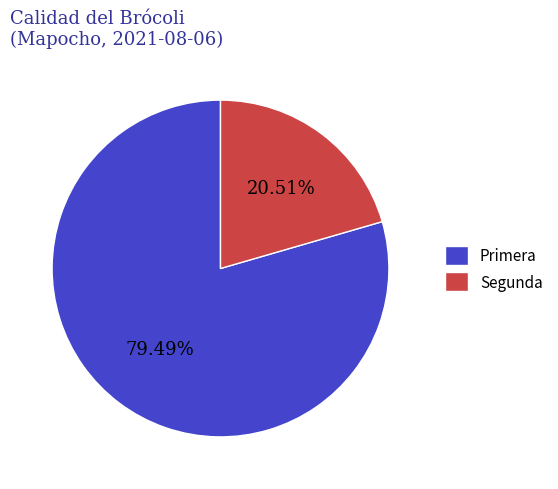

Which slice is the smallest?

Segunda